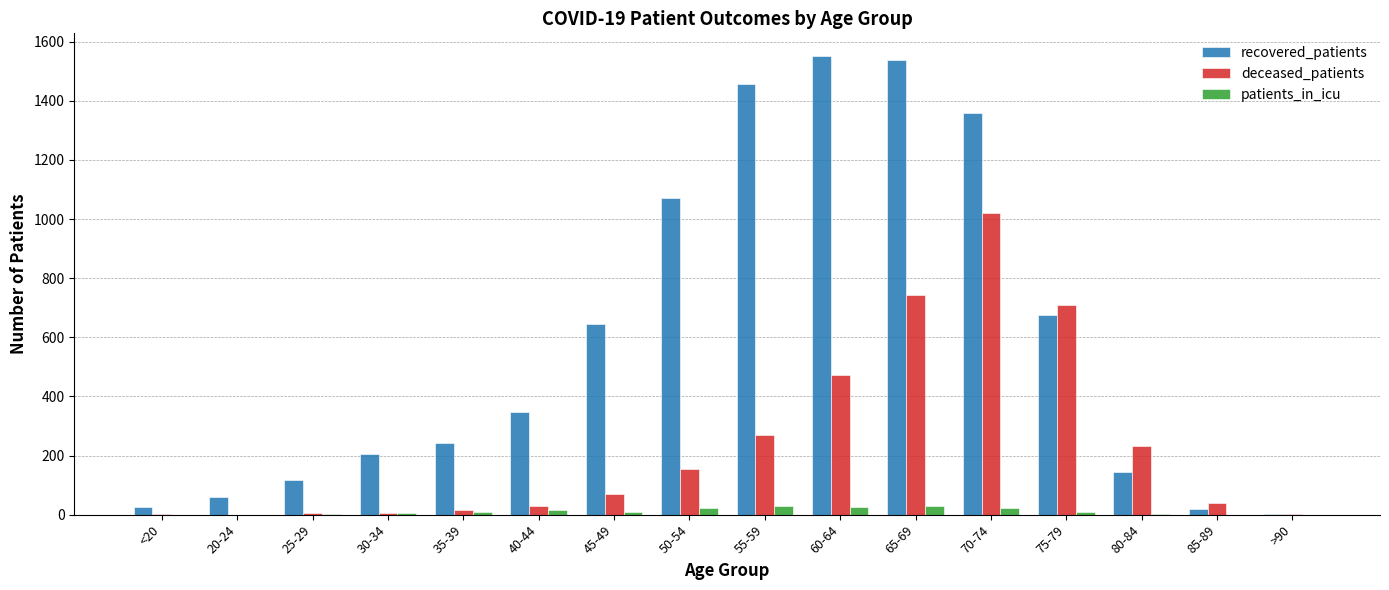

How many groups of bars are there?

16